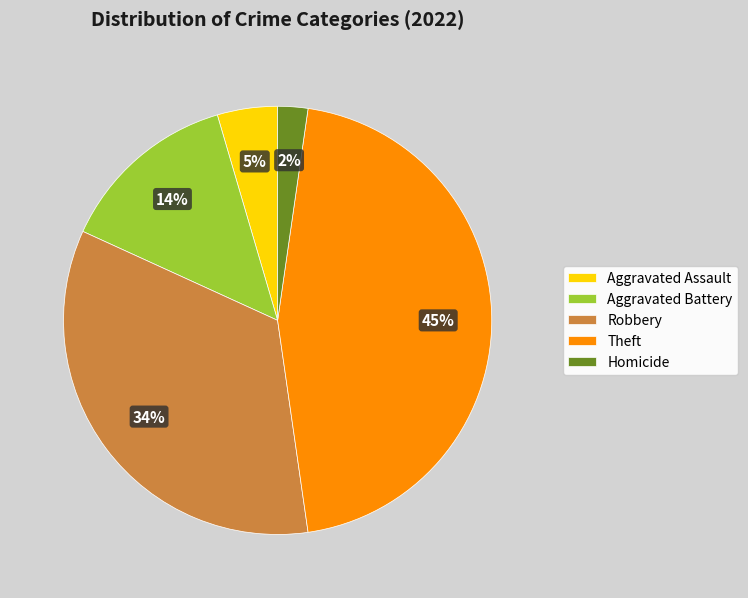

To the nearest percent, what percentage of the pie is Theft?

45%